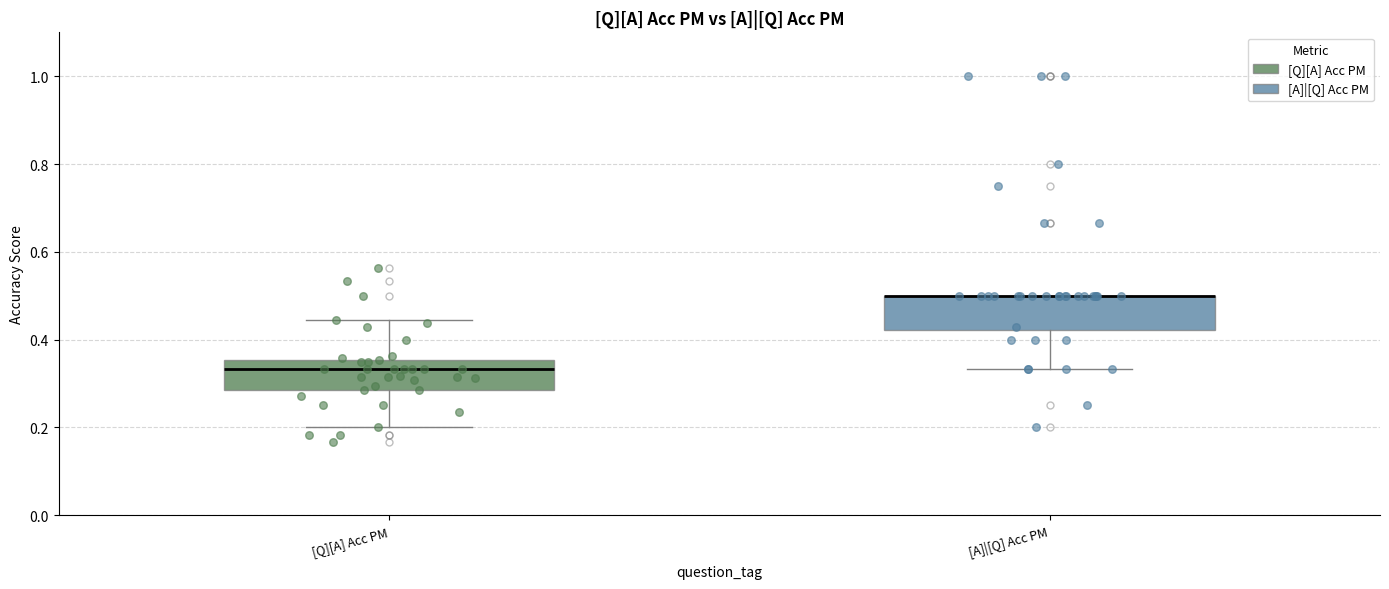

Reading left to right, transcribe this box plot: for each box, give where its median line is, the range the box spans, and where its two whiskers end, as read against the y-axis. The values are not printed on the chart, so give them approximately, as read against the axis.

[Q][A] Acc PM: median 0.34, box 0.28 to 0.36, whiskers 0.20 to 0.44
[A]|[Q] Acc PM: median 0.50 (drawn on the box's upper edge), box 0.42 to 0.50, whiskers 0.34 to 0.50